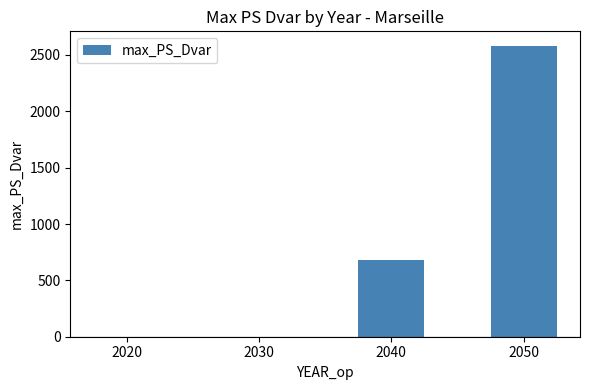

Reading left to right, transcribe all the data shown in this chart.

2020=0.0	2030=0.0	2040=683.6	2050=2580.6